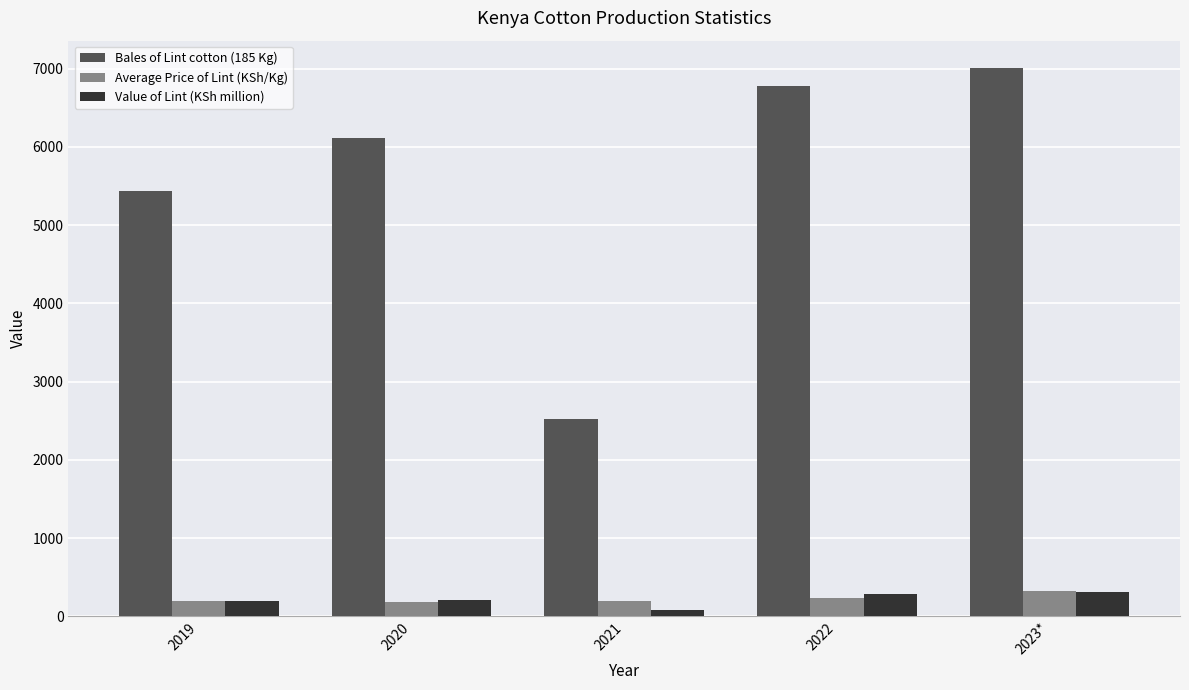

Read the Value of Lint (KSh million) value at 2019.

191